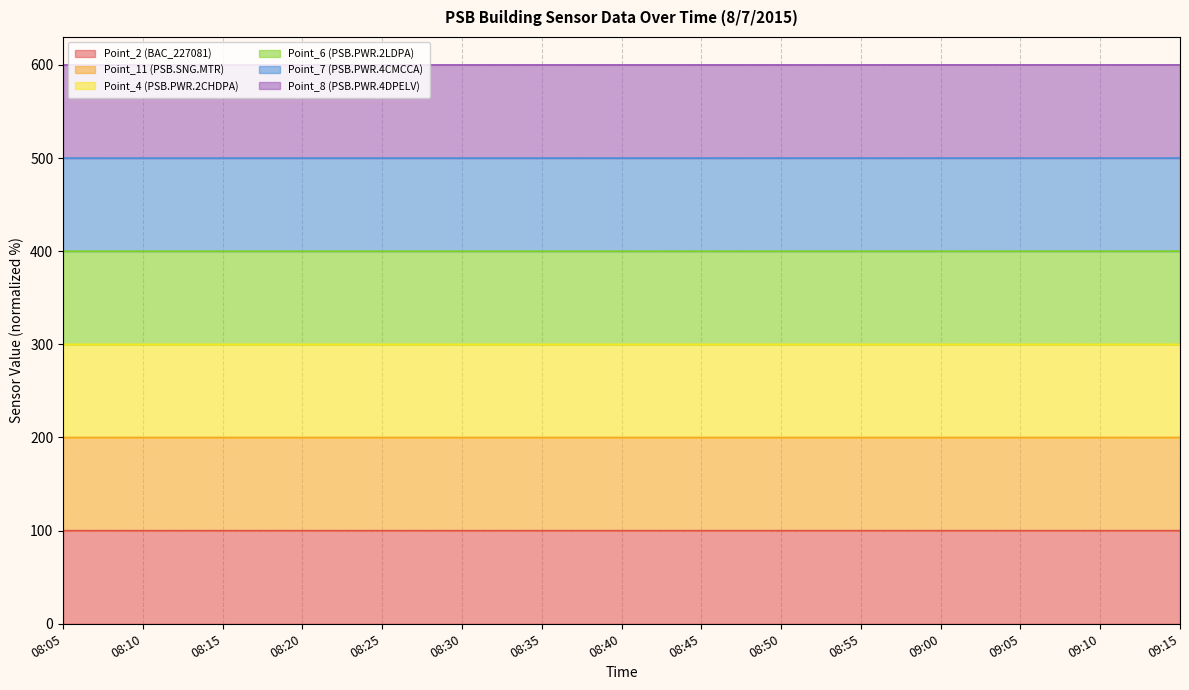

What is the lowest value of the Point_2 (BAC_227081) series?

100.0